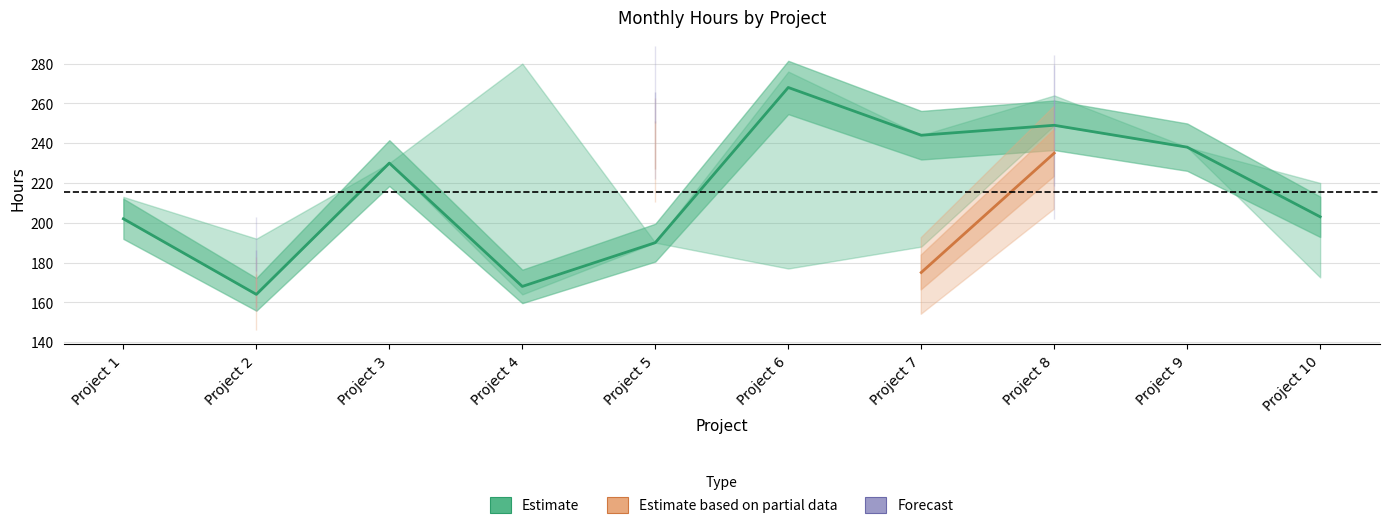

What is the sum of the Forecast values at Project 2 and Project 8?

435.0